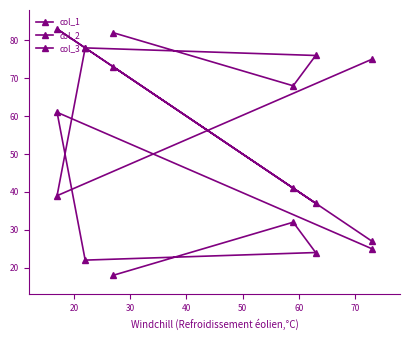

How many series are shown in this chart?

3